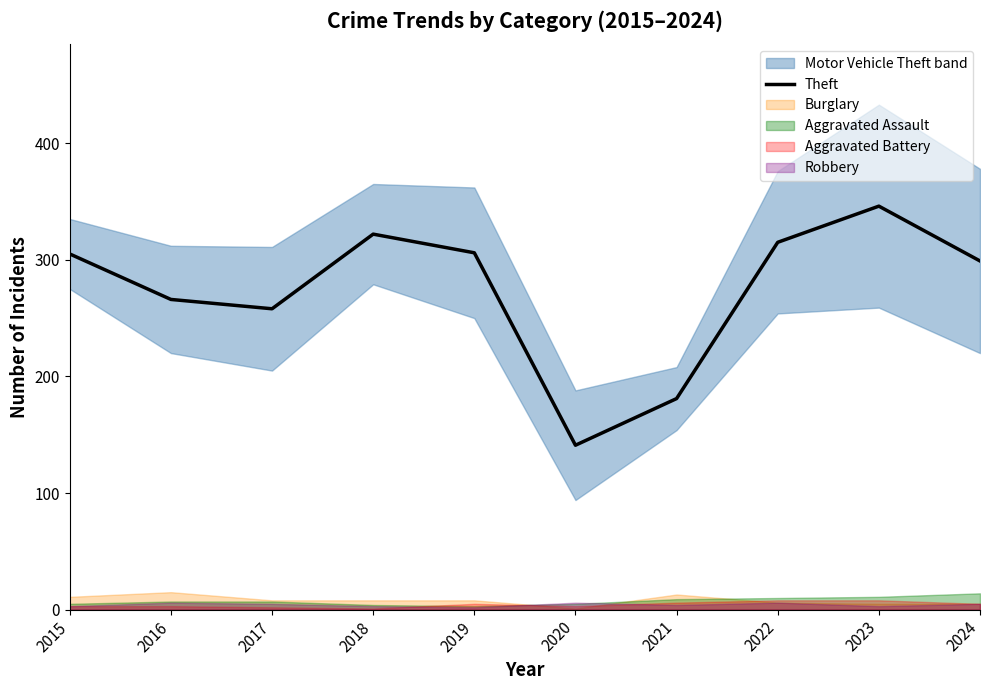

Does the chart have visible grid lines?

No